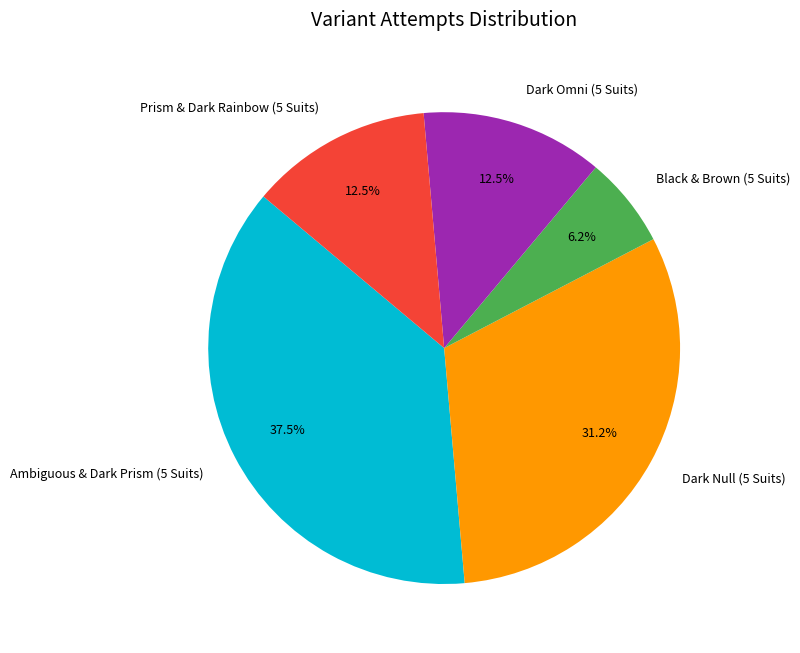

What is the smallest slice in the pie chart?

Black & Brown (5 Suits)